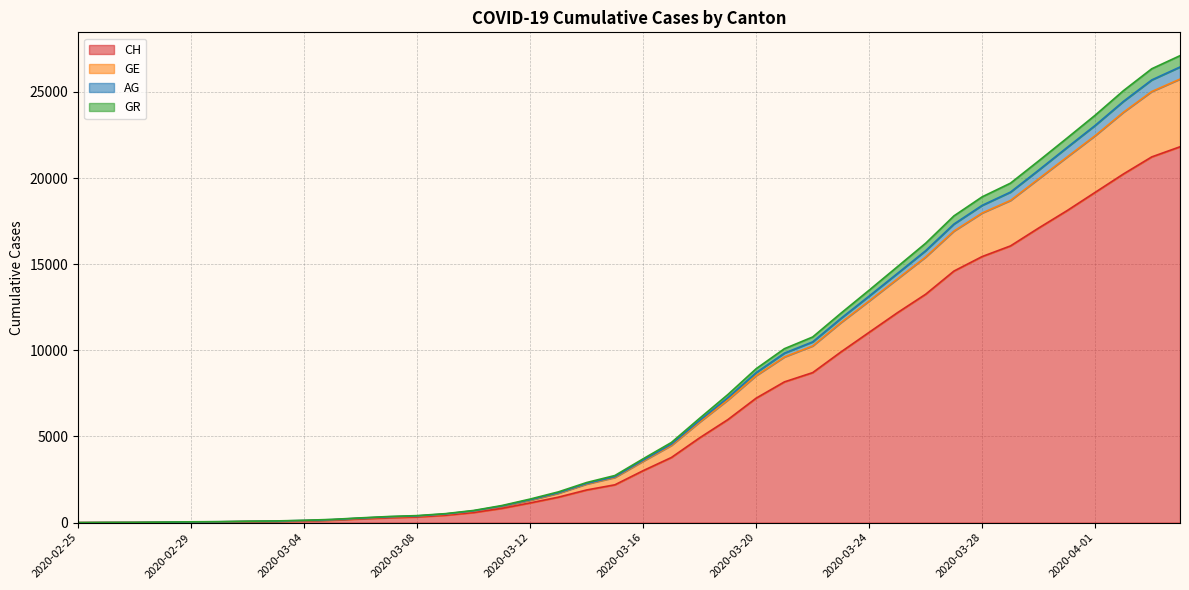

True or false: GR has more than 2 interior local peaks.

False